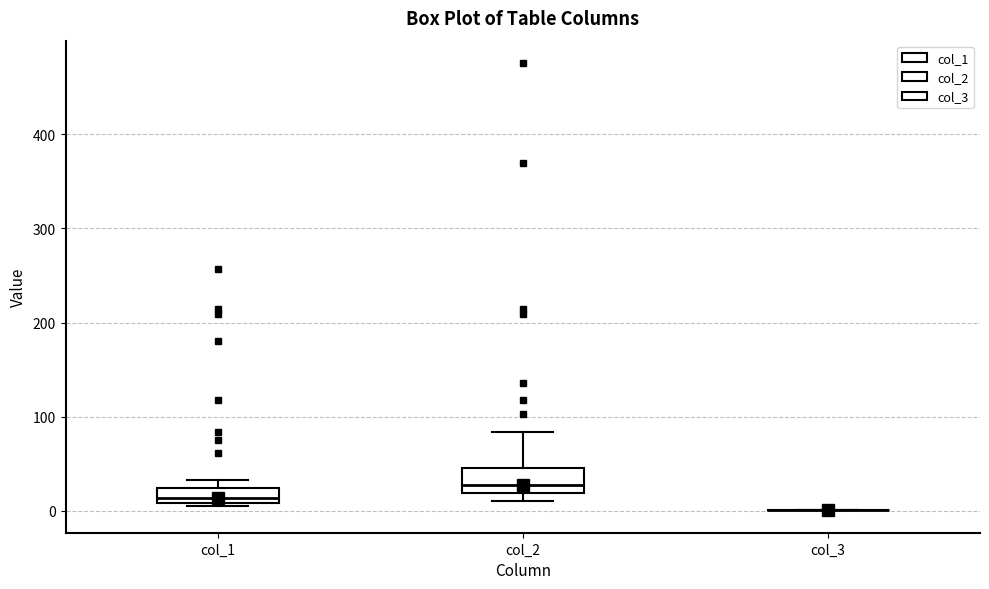

Comparing the boxes themselves (not the whiskers), which one is the tallest?

col_2